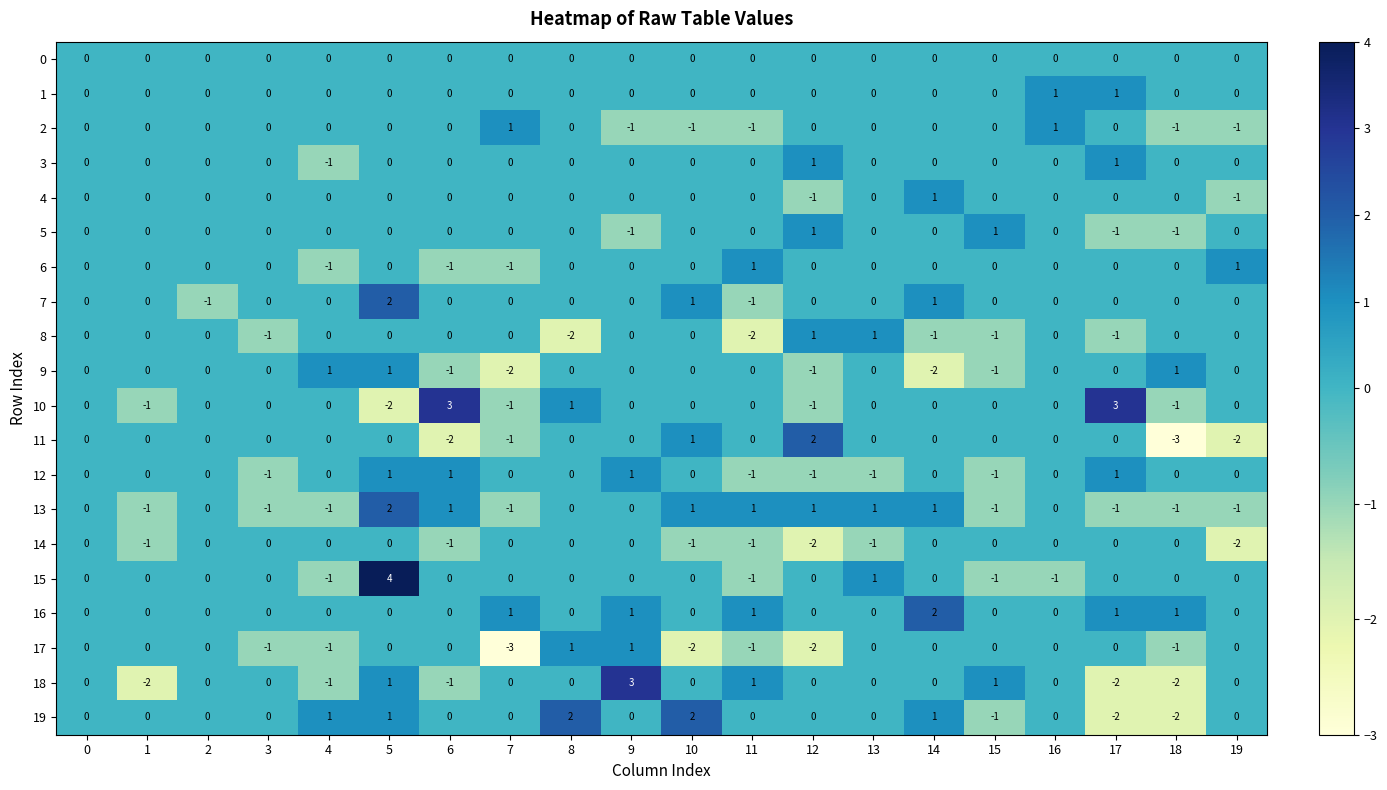

What is the greatest value displayed?

4